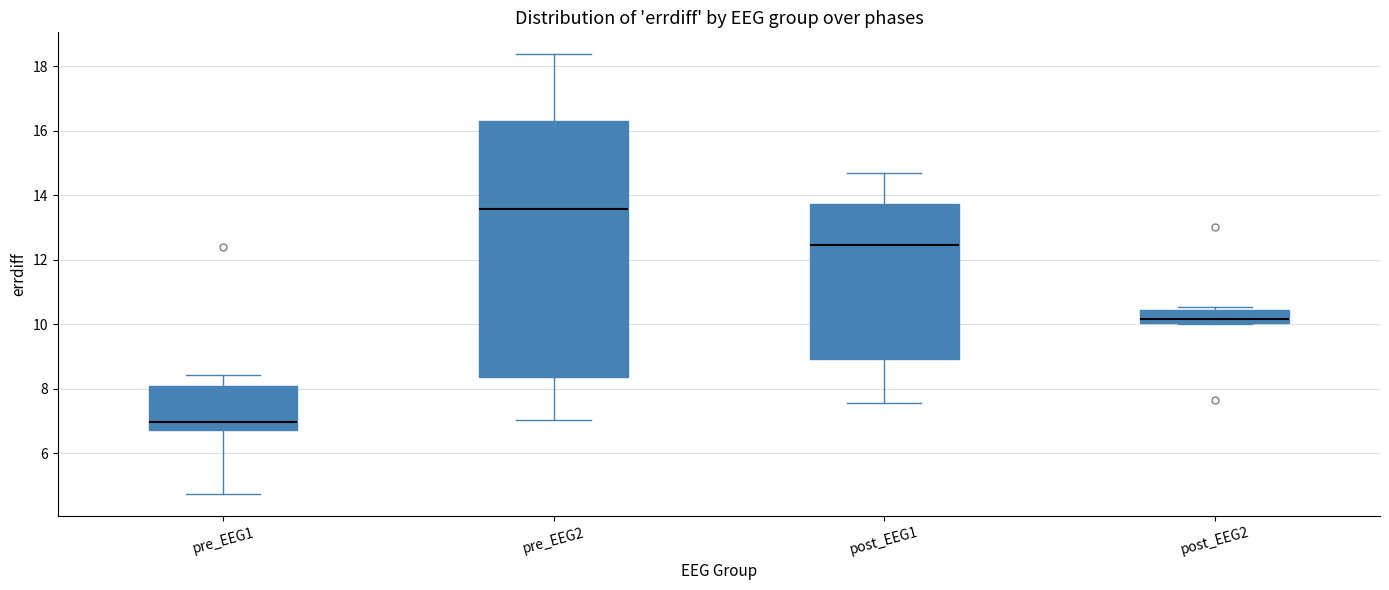

Which box's median line is the lowest?

pre_EEG1